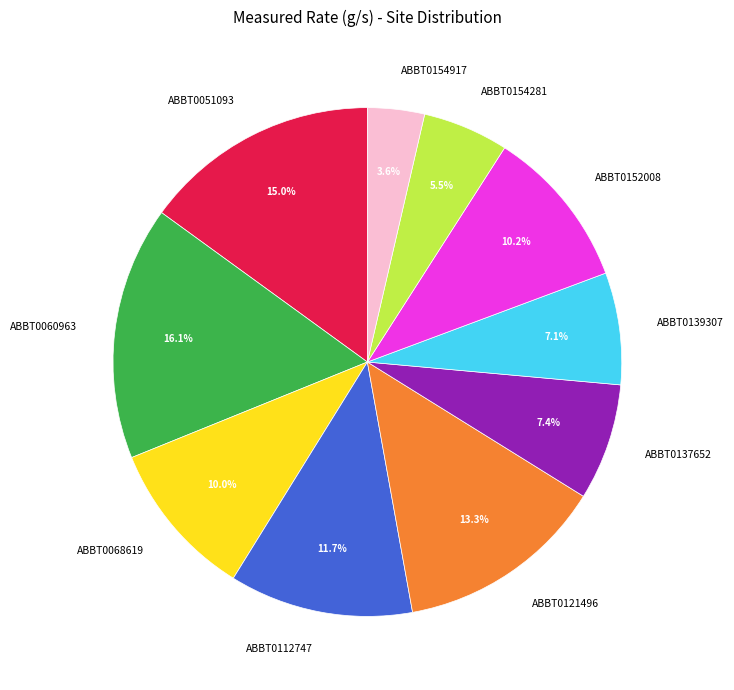

Is ABBT0068619 the majority of the pie?

No